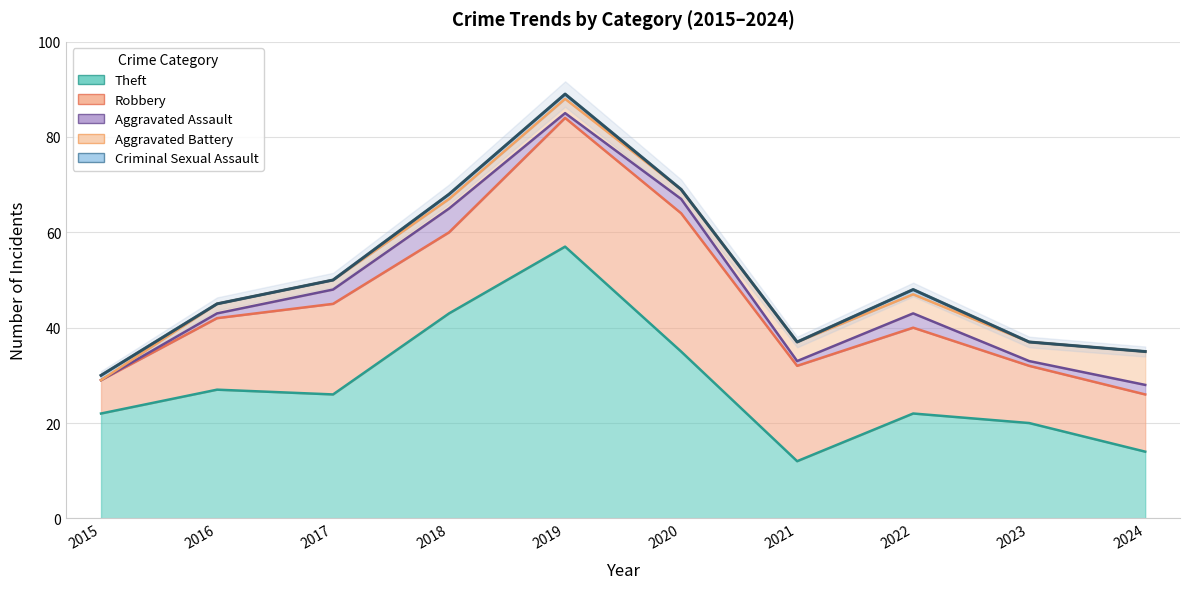

What value does the Aggravated Battery series have at 2017?

2